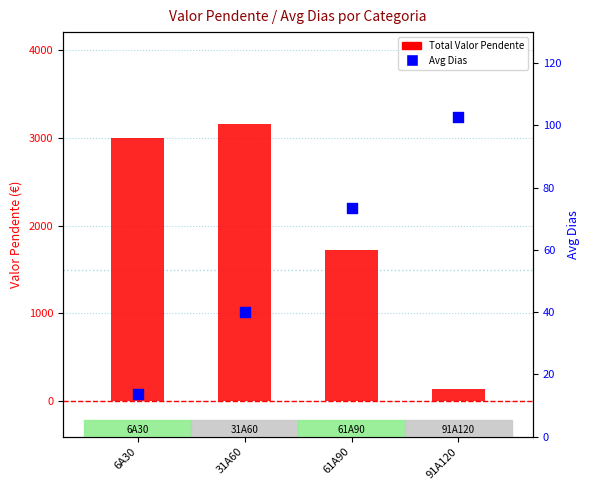

At which category is the sum across all series the highest?

31A60